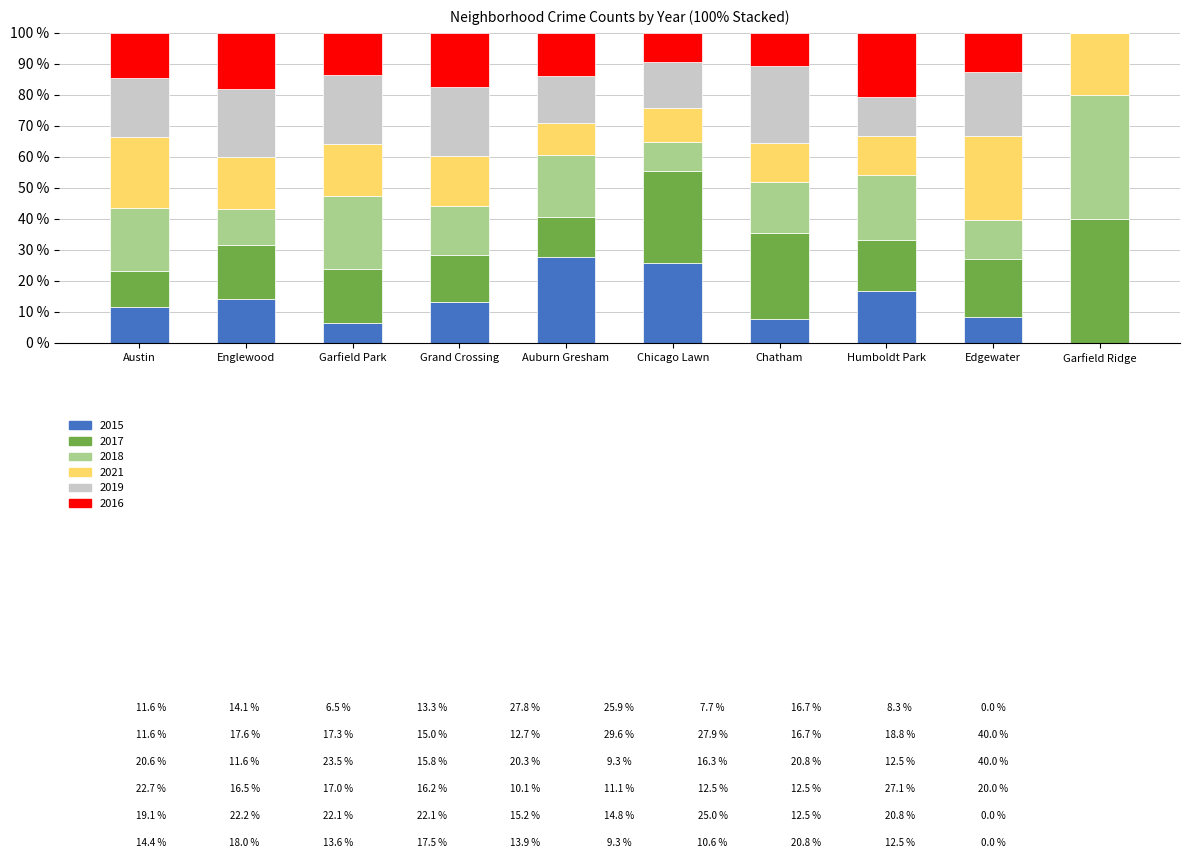

How many categories are shown in the chart?

10